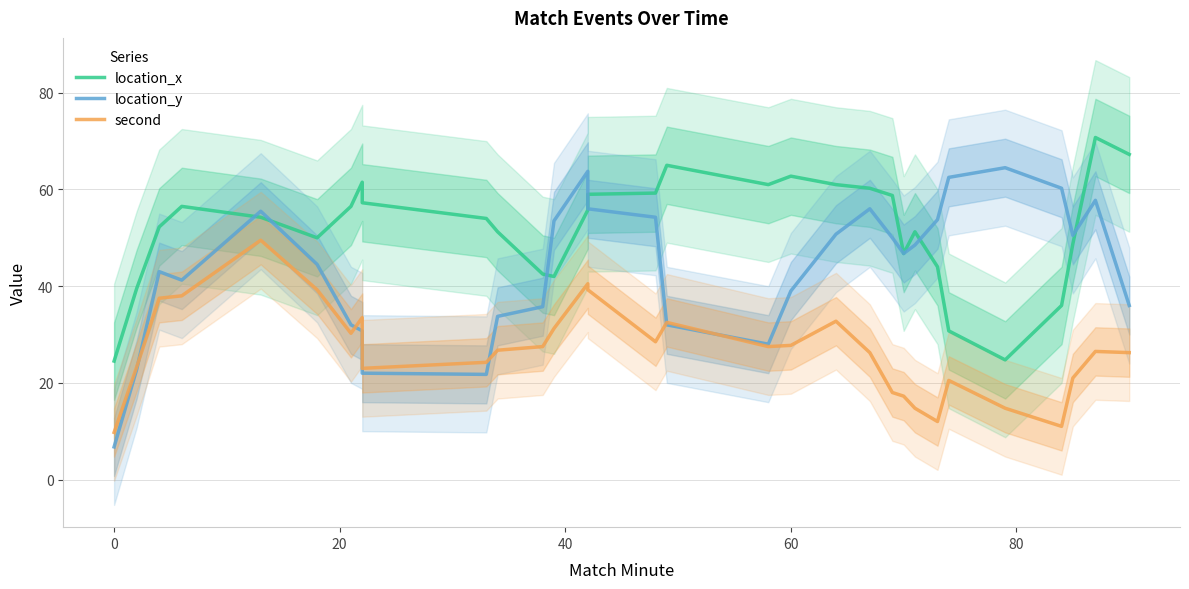

Reading left to right, extract all data points from this chart.

location_x: 24.5	39.5	52.2	56.5	54.2	50.0	56.5	61.5	57.2	54.0	51.2	42.5	42.0	55.8	59.0	59.2	65.0	61.0	62.8	61.0	60.2	58.8	46.8	51.2	44.0	30.8	24.8	36.0	48.8	70.8	67.2
location_y: 6.8	22.8	43.0	41.2	55.5	44.5	32.0	30.8	22.0	21.8	33.8	35.8	53.5	63.8	56.0	54.2	32.0	28.0	39.0	50.8	56.0	50.0	46.8	48.5	53.8	62.5	64.5	60.2	50.5	57.8	36.0
second: 9.8	23.2	37.5	38.0	49.5	39.2	30.2	33.5	23.0	24.2	26.8	27.5	31.2	40.5	39.2	28.5	32.5	27.5	27.8	32.8	26.2	18.0	17.2	14.8	12.0	20.5	14.8	11.0	21.0	26.5	26.2